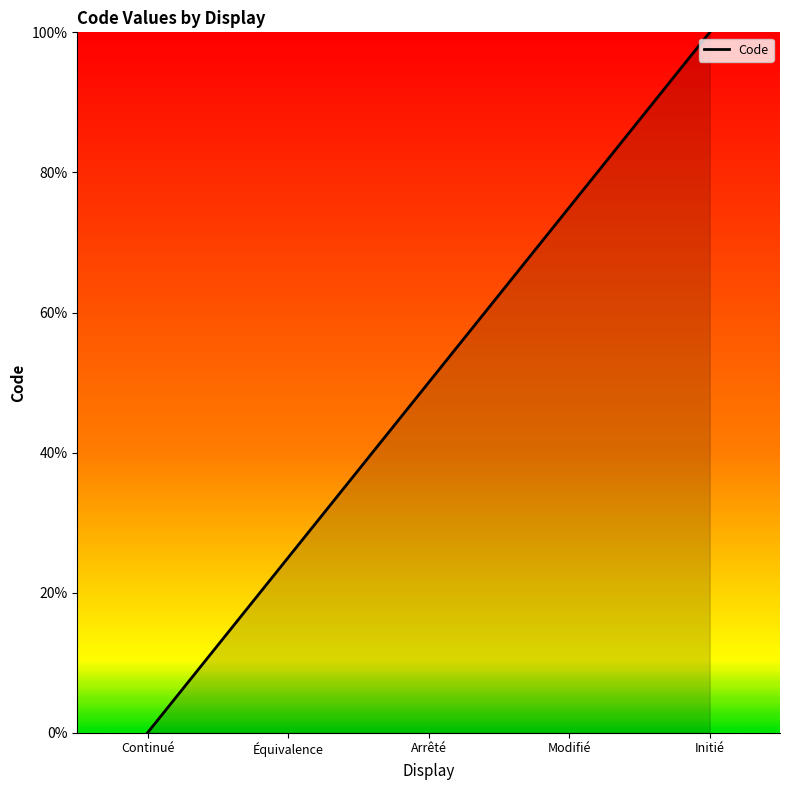

Between Continué and Initié, which is larger?

Initié